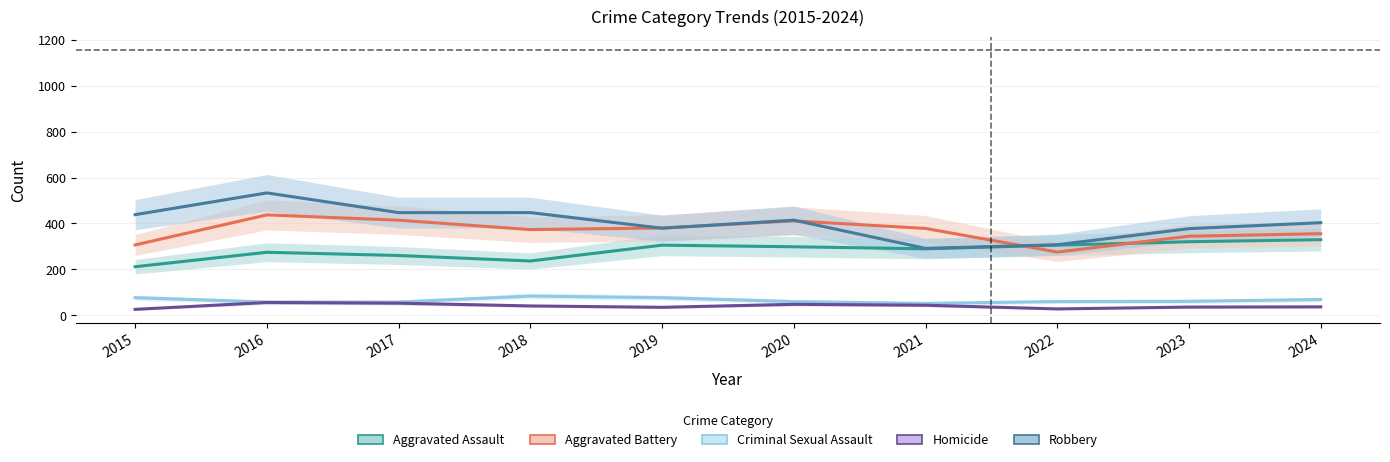

How many interior local peaks does the Robbery series have?

2